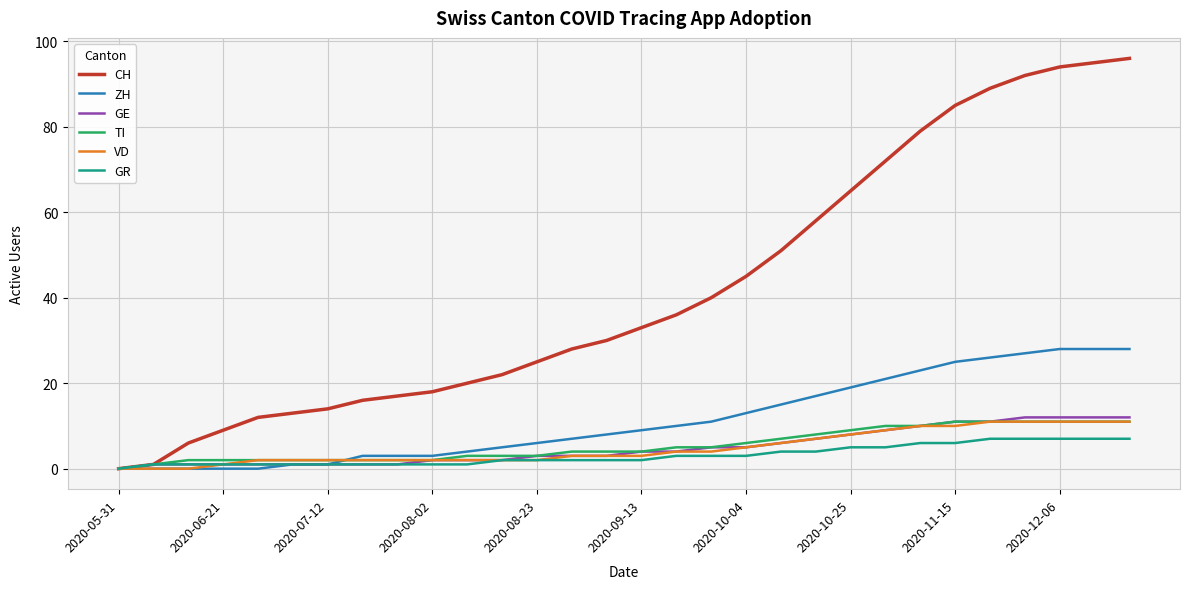

What is the greatest value displayed?

96